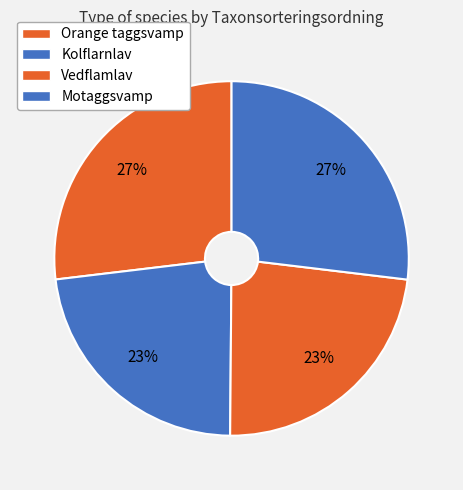

Count the number of slices in the pie.

4